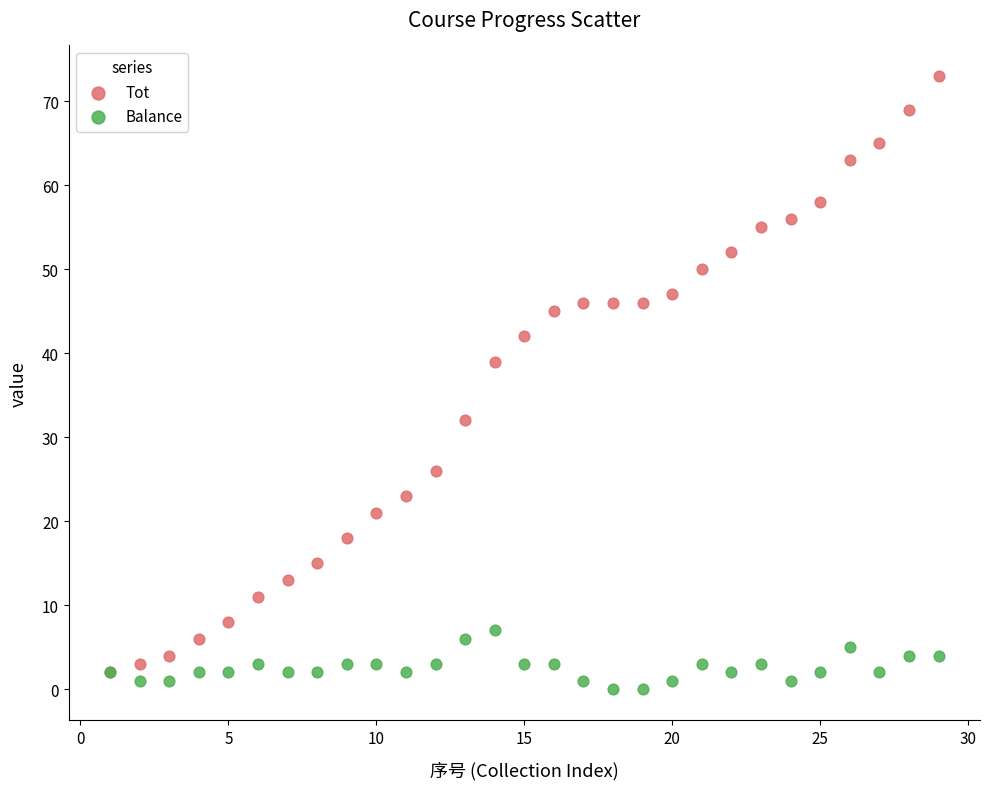

Which series has the widest spread of Y values?

Tot